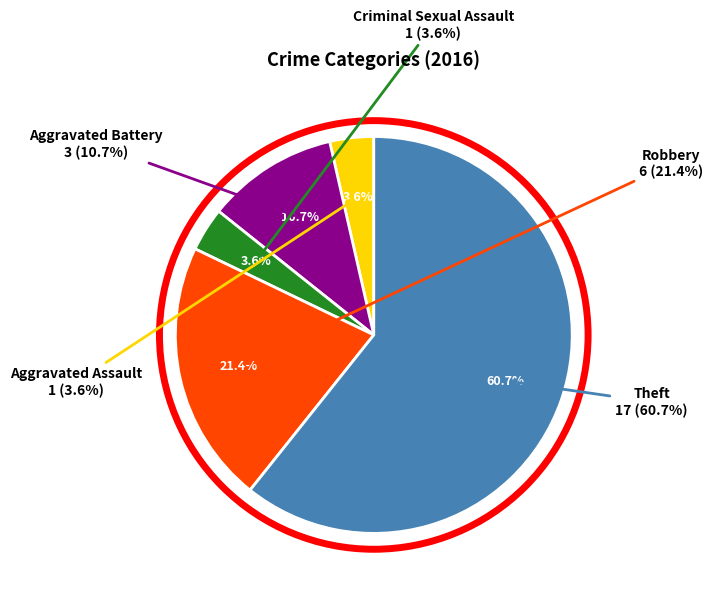

The Aggravated Assault slice represents 1% of the pie. True or false?

False